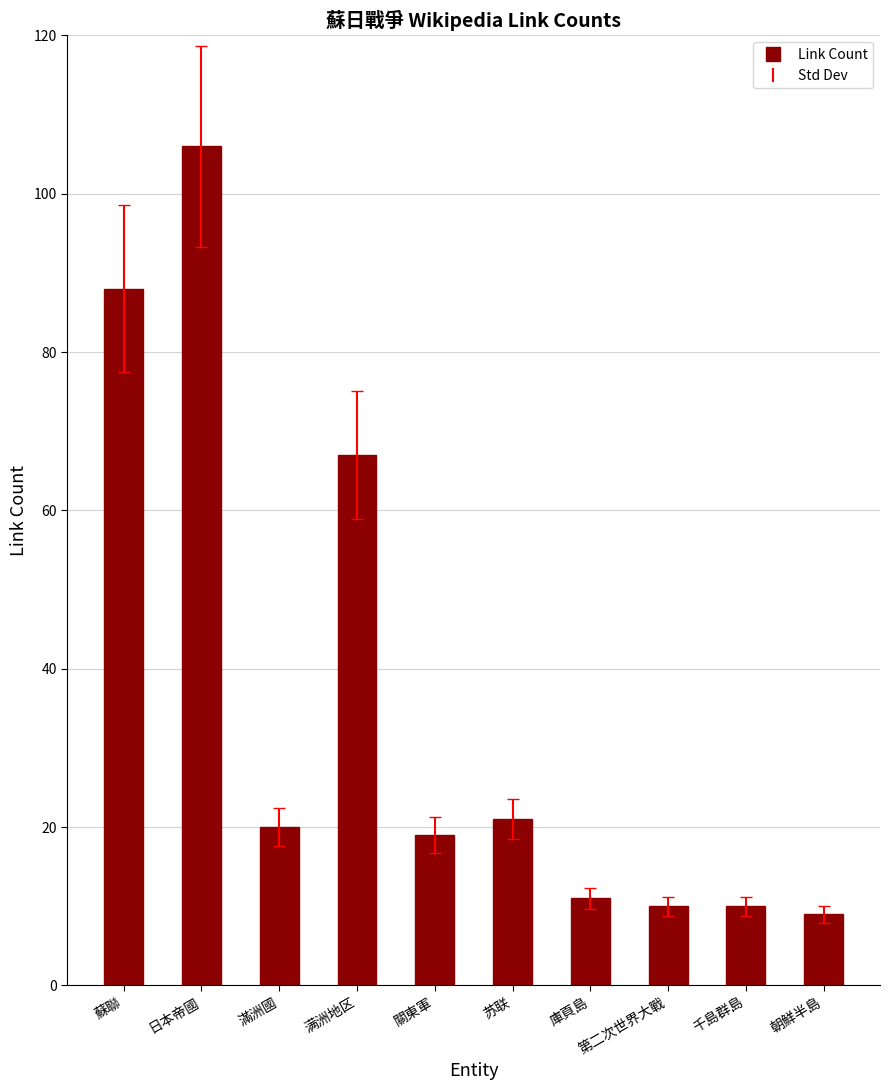

How many bars are there in total?

10